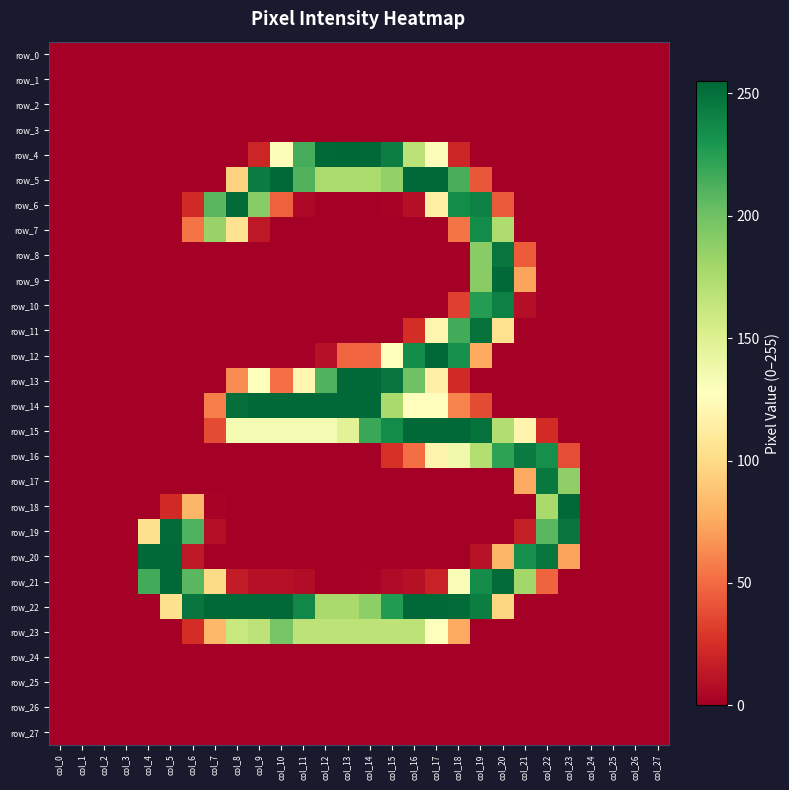

Reading right to left, list all the values displayed in this chart.

row_0: 0	0	0	0	0	0	0	0	0	0	0	0	0	0	0	0	0	0	0	0	0	0	0	0	0	0	0	0
row_1: 0	0	0	0	0	0	0	0	0	0	0	0	0	0	0	0	0	0	0	0	0	0	0	0	0	0	0	0
row_2: 0	0	0	0	0	0	0	0	0	0	0	0	0	0	0	0	0	0	0	0	0	0	0	0	0	0	0	0
row_3: 0	0	0	0	0	0	0	0	0	0	0	0	0	0	0	0	0	0	0	0	0	0	0	0	0	0	0	0
row_4: 0	0	0	0	0	0	0	0	0	20	130	168	243	254	255	254	215	130	20	0	0	0	0	0	0	0	0	0
row_5: 0	0	0	0	0	0	0	0	42	214	254	254	186	176	176	176	211	254	244	95	0	0	0	0	0	0	0	0
row_6: 0	0	0	0	0	0	0	43	242	236	114	8	2	0	0	0	4	46	191	253	208	22	0	0	0	0	0	0
row_7: 0	0	0	0	0	0	0	174	236	54	0	0	0	0	0	0	0	0	13	105	184	54	0	0	0	0	0	0
row_8: 0	0	0	0	0	0	44	248	190	0	0	0	0	0	0	0	0	0	0	0	0	0	0	0	0	0	0	0
row_9: 0	0	0	0	0	0	73	254	190	0	0	0	0	0	0	0	0	0	0	0	0	0	0	0	0	0	0	0
row_10: 0	0	0	0	0	0	8	242	226	32	0	0	0	0	0	0	0	0	0	0	0	0	0	0	0	0	0	0
row_11: 0	0	0	0	0	0	0	104	250	216	120	24	0	0	0	0	0	0	0	0	0	0	0	0	0	0	0	0
row_12: 0	0	0	0	0	0	0	0	75	233	254	235	129	48	48	9	0	0	0	0	0	0	0	0	0	0	0	0
row_13: 0	0	0	0	0	0	0	0	0	22	116	200	248	254	254	211	120	52	129	63	0	0	0	0	0	0	0	0
row_14: 0	0	0	0	0	0	0	0	37	60	126	126	177	254	254	254	254	254	254	251	58	0	0	0	0	0	0	0
row_15: 0	0	0	0	0	23	119	173	250	254	254	254	236	219	147	133	133	133	133	133	37	0	0	0	0	0	0	0
row_16: 0	0	0	0	38	234	245	223	172	137	119	51	25	0	0	0	0	0	0	0	0	0	0	0	0	0	0	0
row_17: 0	0	0	0	187	246	75	0	0	0	0	0	0	0	0	0	0	0	0	0	0	0	0	0	0	0	0	0
row_18: 0	0	0	0	254	177	0	0	0	0	0	0	0	0	0	0	0	0	0	0	2	81	22	0	0	0	0	0
row_19: 0	0	0	0	248	208	16	0	0	0	0	0	0	0	0	0	0	0	0	0	8	212	253	103	0	0	0	0
row_20: 0	0	0	0	73	248	234	81	10	0	0	0	0	0	0	0	0	0	0	0	0	13	254	254	0	0	0	0
row_21: 0	0	0	0	0	47	180	253	235	131	18	9	6	2	0	0	7	9	9	15	100	208	254	216	0	0	0	0
row_22: 0	0	0	0	0	0	0	97	243	253	254	254	227	188	177	177	238	254	254	254	254	248	103	0	0	0	0	0
row_23: 0	0	0	0	0	0	0	0	0	75	129	167	167	167	167	167	167	197	167	162	82	24	0	0	0	0	0	0
row_24: 0	0	0	0	0	0	0	0	0	0	0	0	0	0	0	0	0	0	0	0	0	0	0	0	0	0	0	0
row_25: 0	0	0	0	0	0	0	0	0	0	0	0	0	0	0	0	0	0	0	0	0	0	0	0	0	0	0	0
row_26: 0	0	0	0	0	0	0	0	0	0	0	0	0	0	0	0	0	0	0	0	0	0	0	0	0	0	0	0
row_27: 0	0	0	0	0	0	0	0	0	0	0	0	0	0	0	0	0	0	0	0	0	0	0	0	0	0	0	0